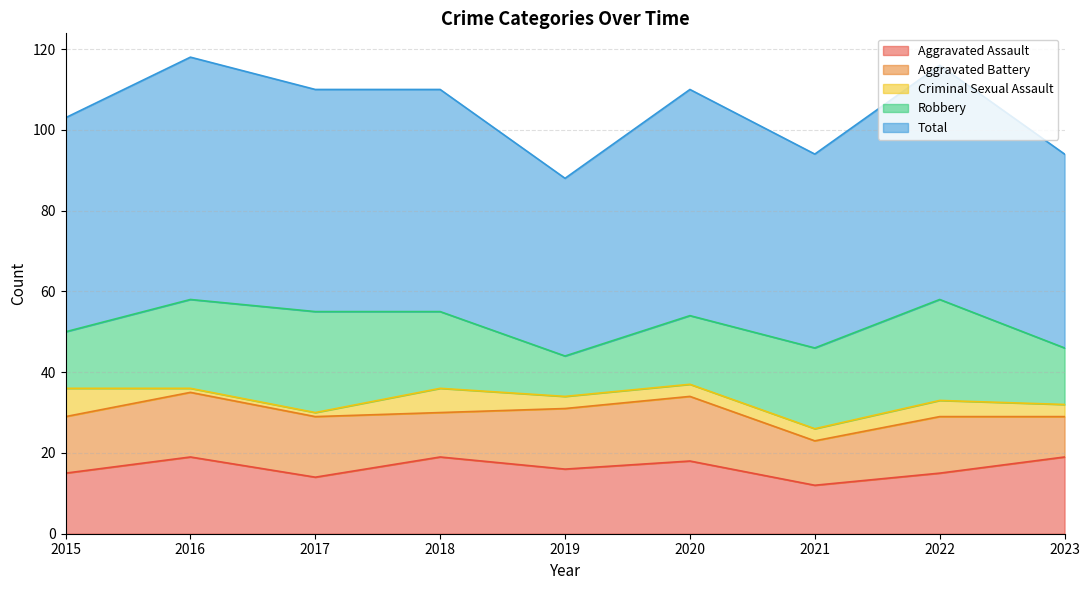

What is the value of the Aggravated Battery point at the 5th from the left?

15